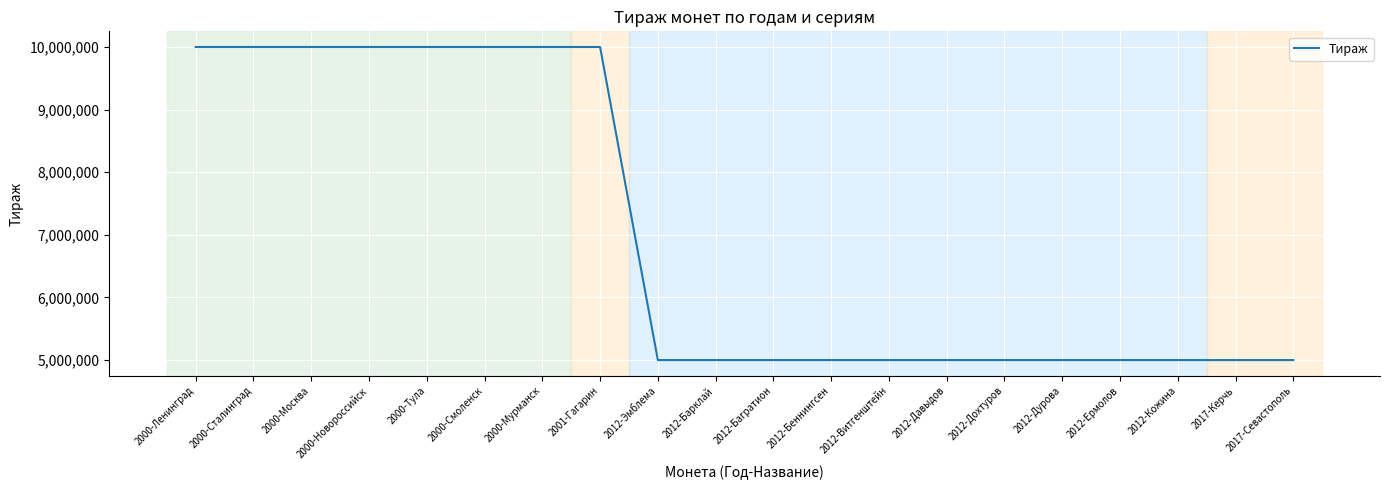

Does the chart have visible grid lines?

Yes